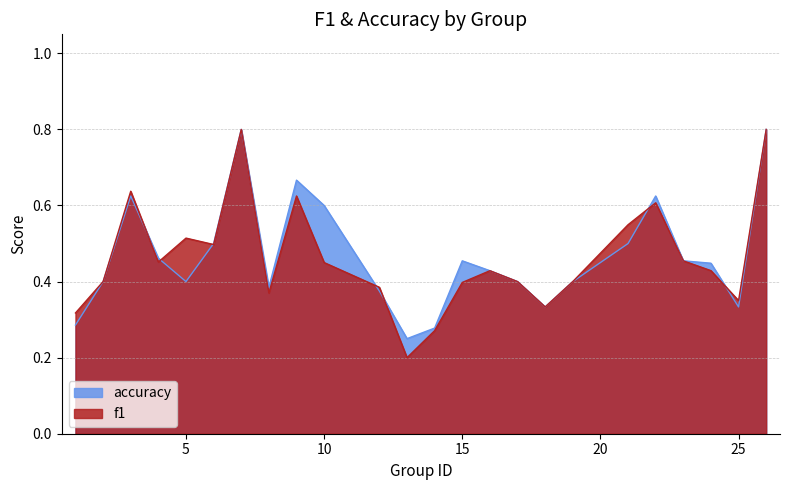

What is the total value across all series at 18?

0.7